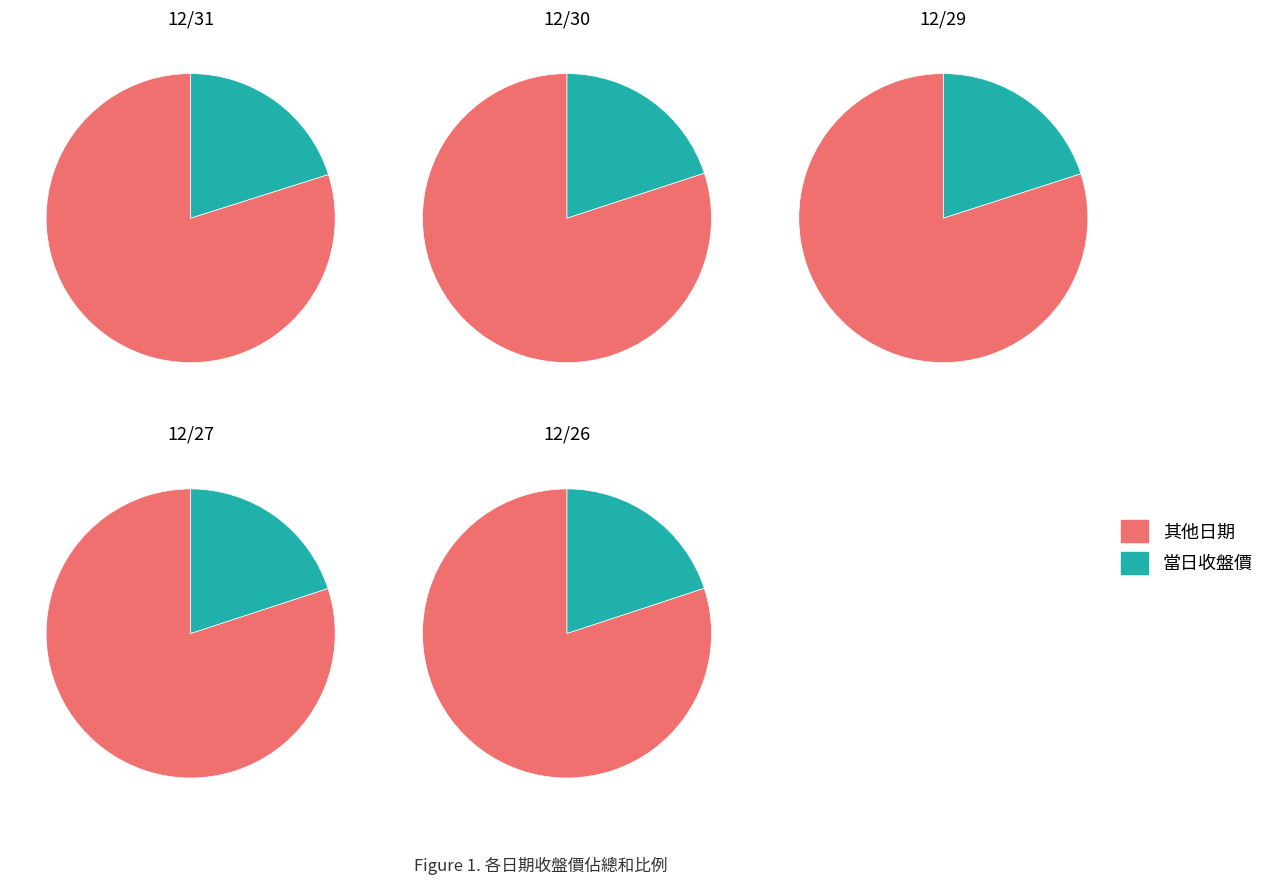

Combined, do 12/29 and 12/30 account for over 50%?

No